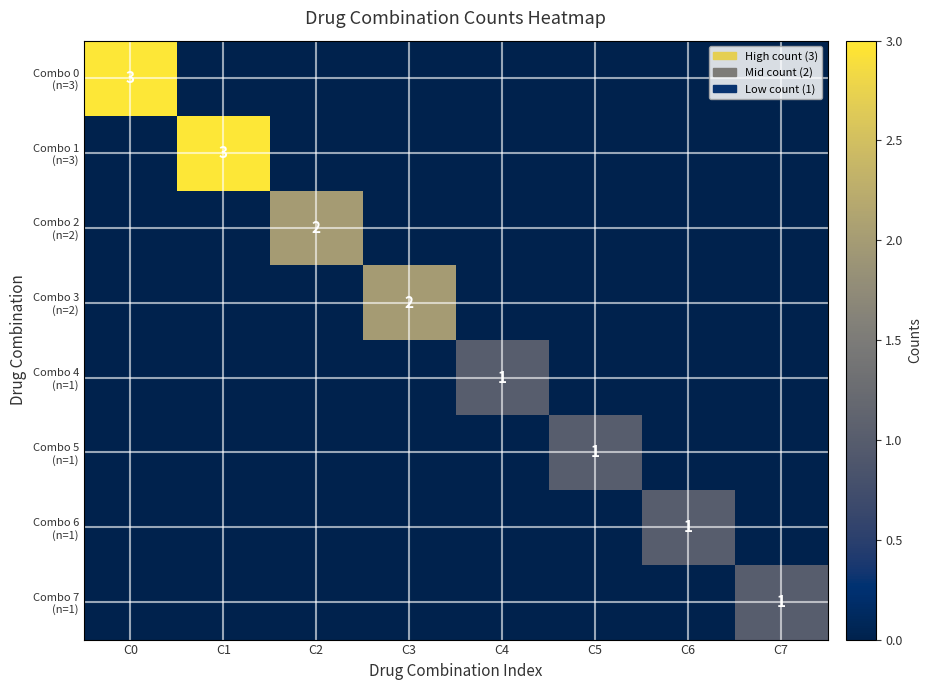

How many positive values does the Combo 5 (n=1) series have?

1